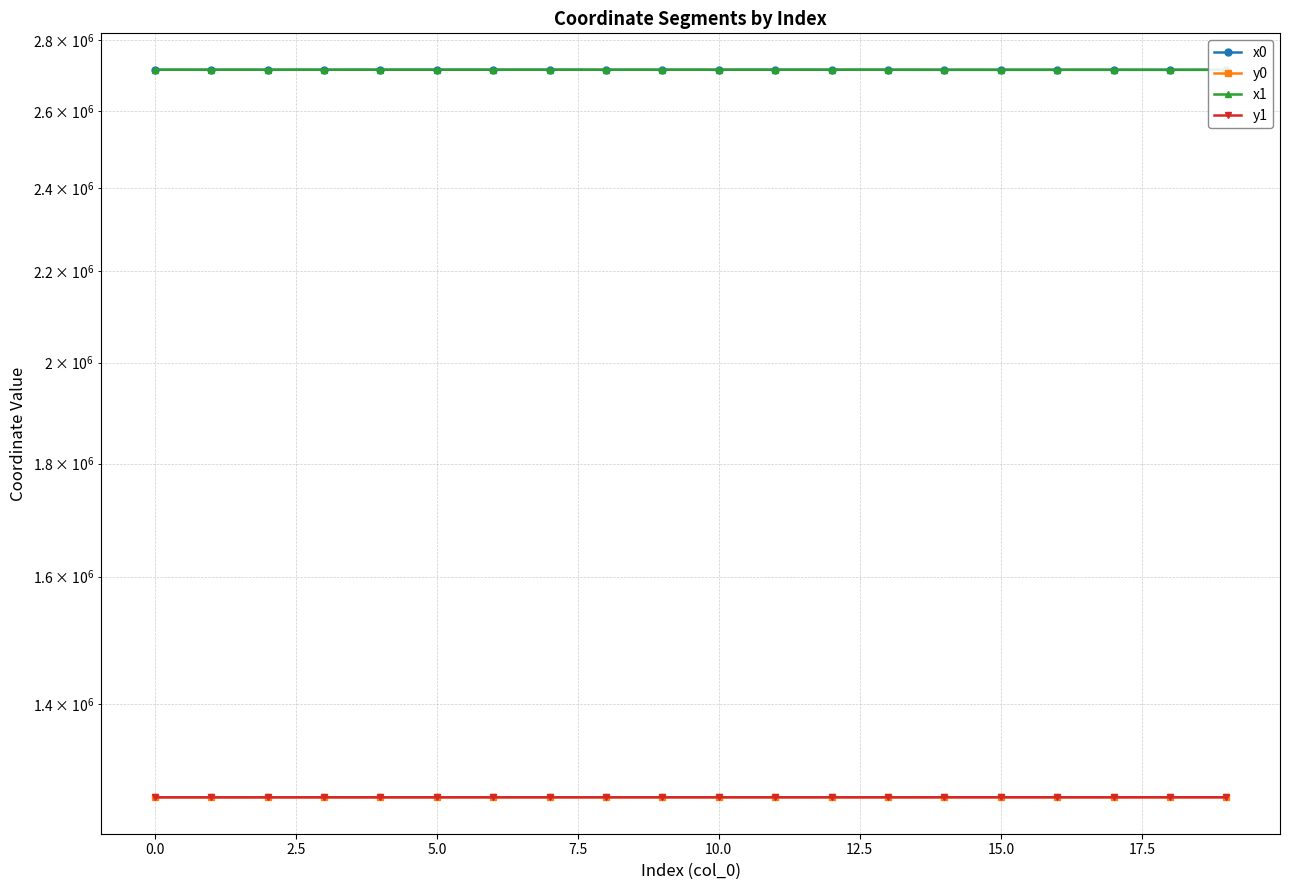

The y1 series shows 1270786.2 at 18. True or false?

True